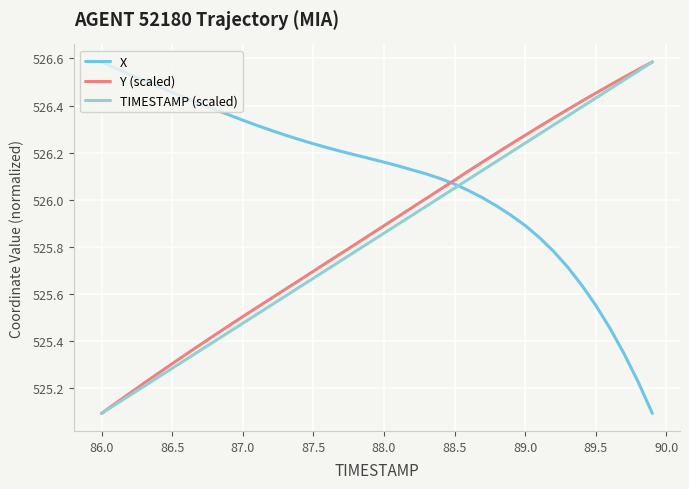

Which series has the largest total across all categories?

X